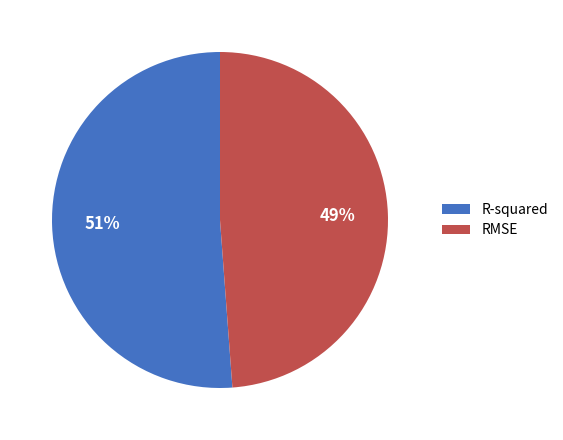

To the nearest percent, what percentage of the pie is R-squared?

51%